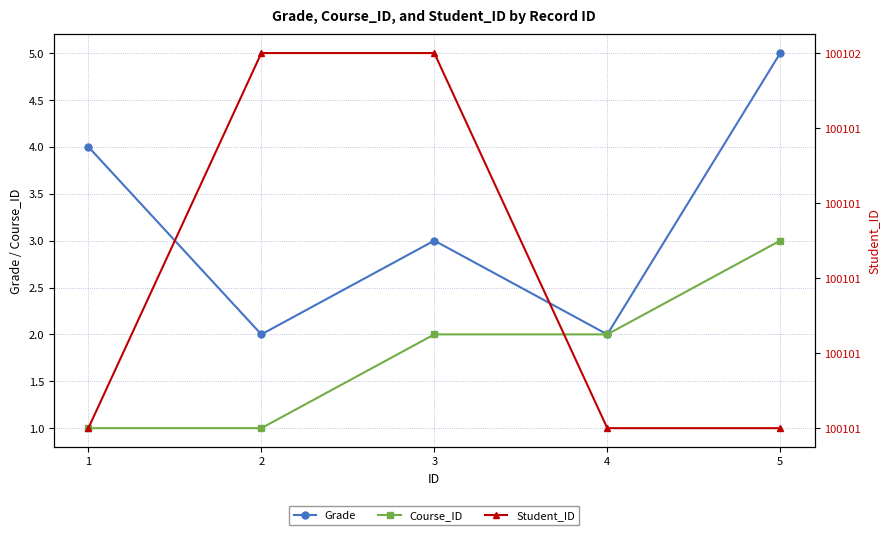

Reading left to right, list all the values displayed in this chart.

Grade: 1=4	2=2	3=3	4=2	5=5
Course_ID: 1=1	2=1	3=2	4=2	5=3
Student_ID: 1=100101	2=100102	3=100102	4=100101	5=100101